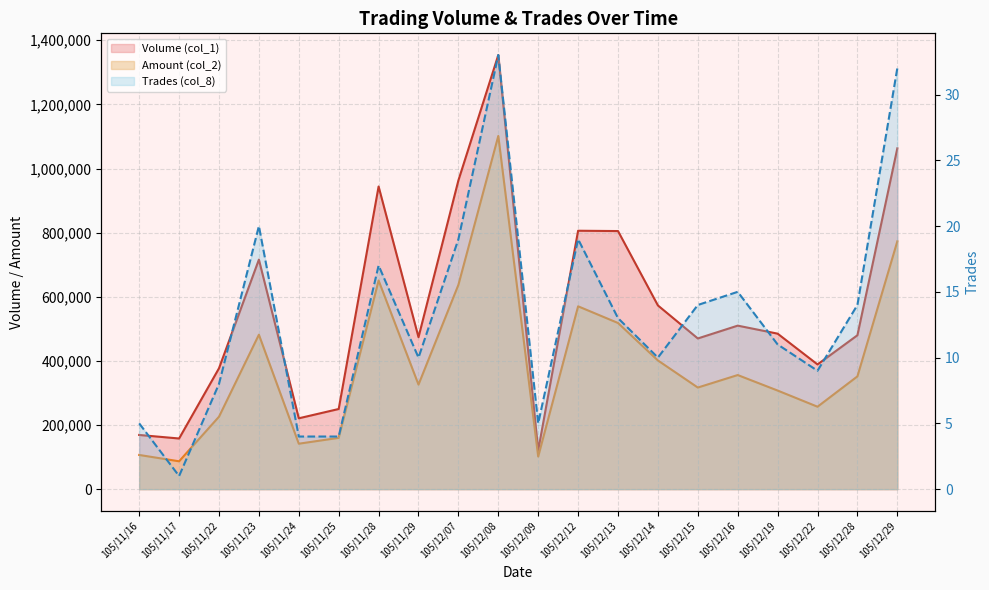

What is the spread (max minus min) of values at 105/11/22?

376992